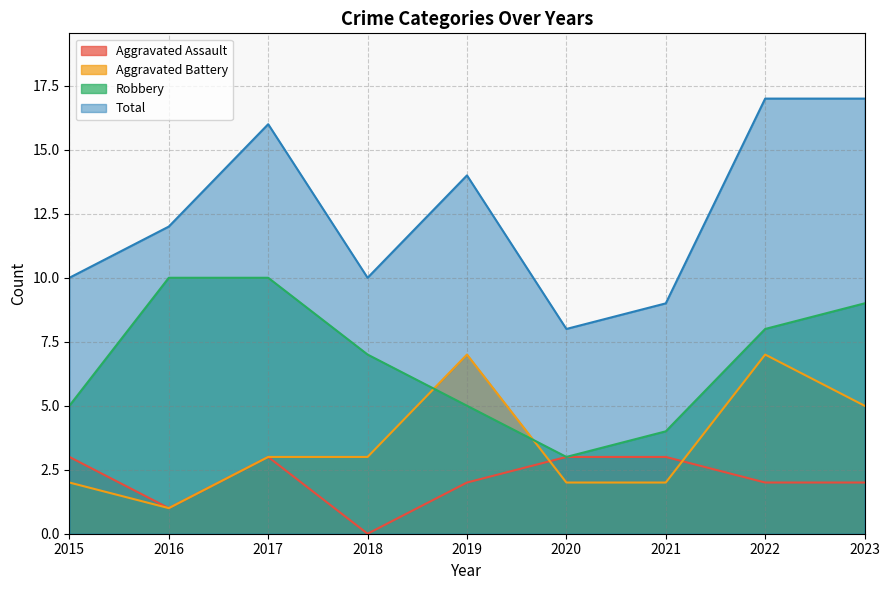

True or false: Aggravated Battery and Aggravated Assault cross at least once.

True